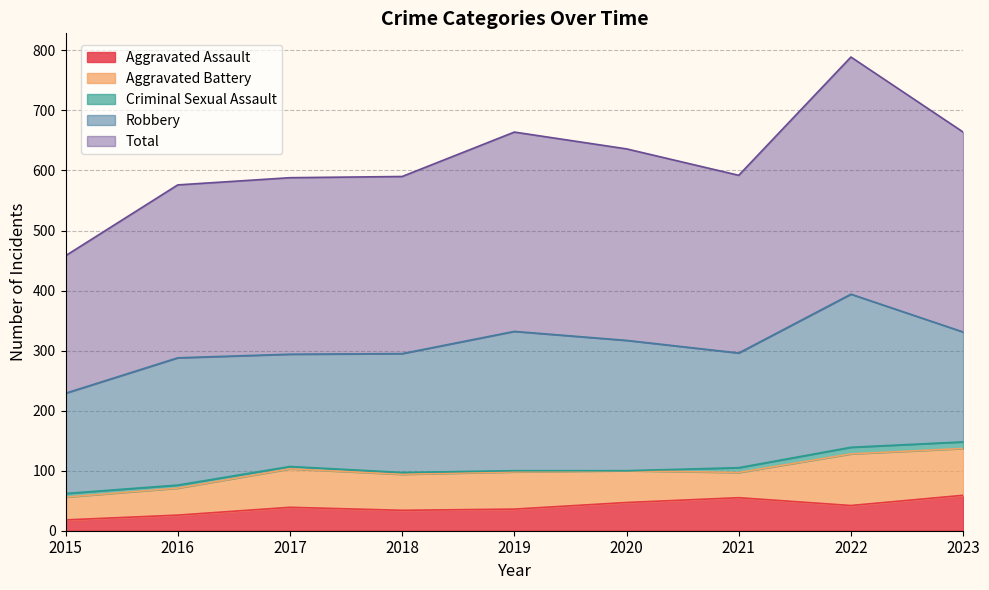

Rank the series at 2022 from lowest to highest value.

Criminal Sexual Assault, Aggravated Assault, Aggravated Battery, Robbery, Total